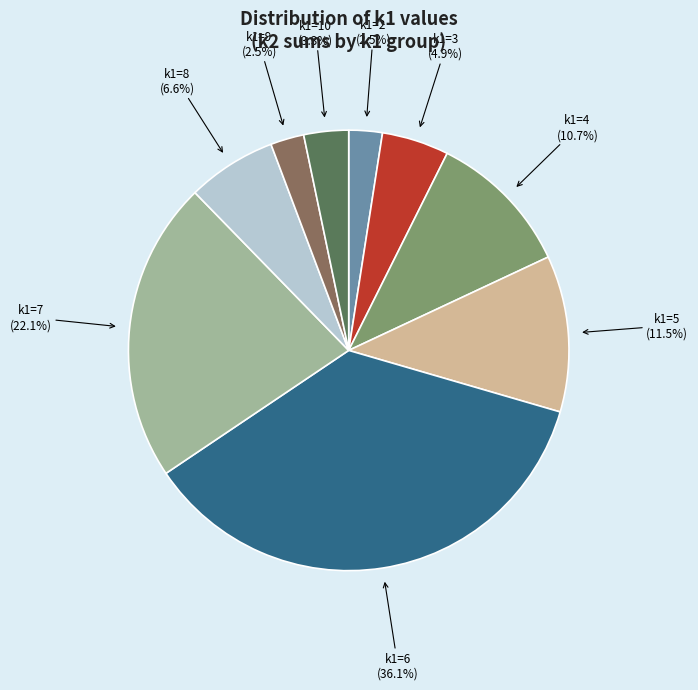

What is the ratio of the value at k1=2 (2.5%) to the value at k1=8 (6.6%)?

0.4